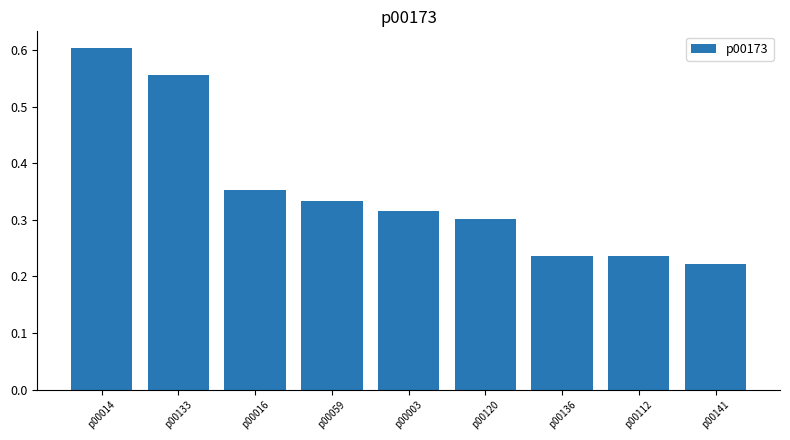

Which category has the lowest value across all series?

p00141